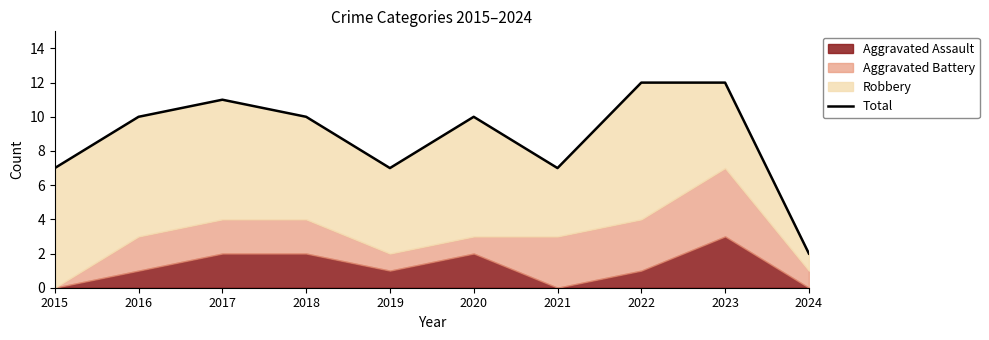

At which category does the data reach its first local valley?

2019